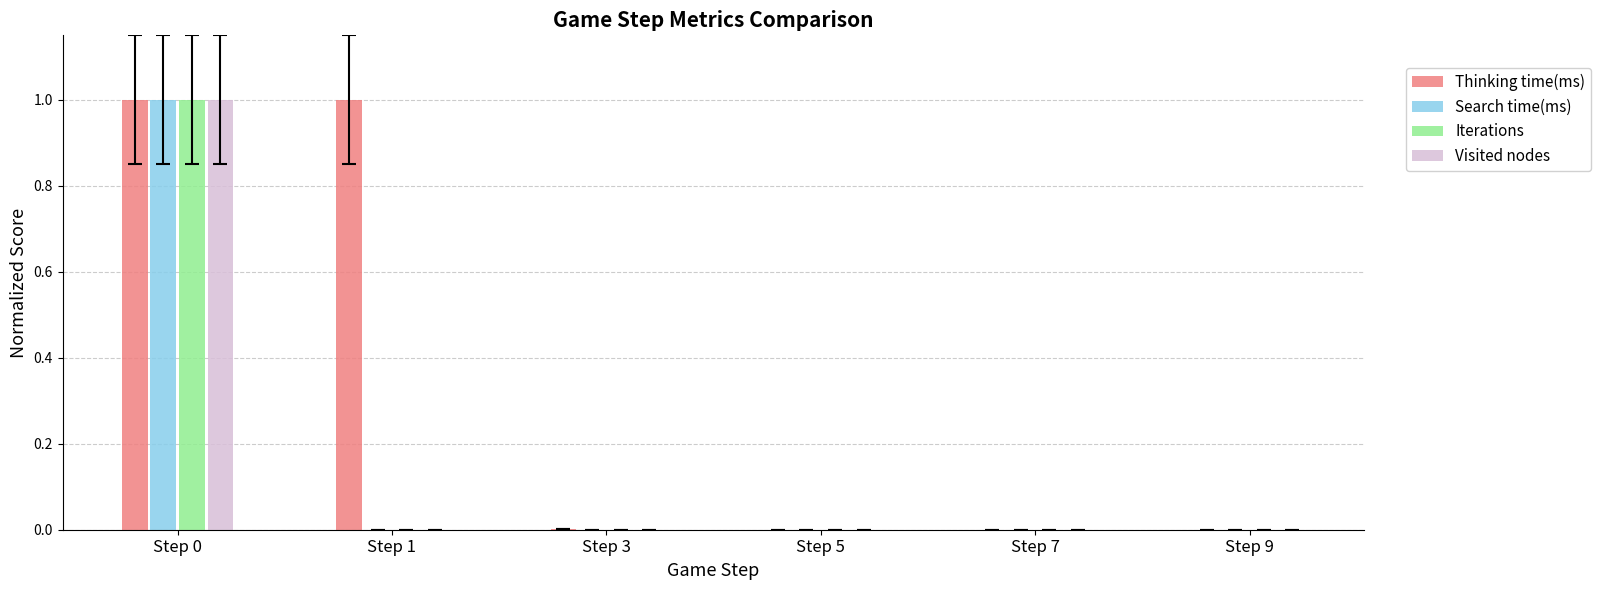

What is the sum of all Thinking time(ms) values?

2.0